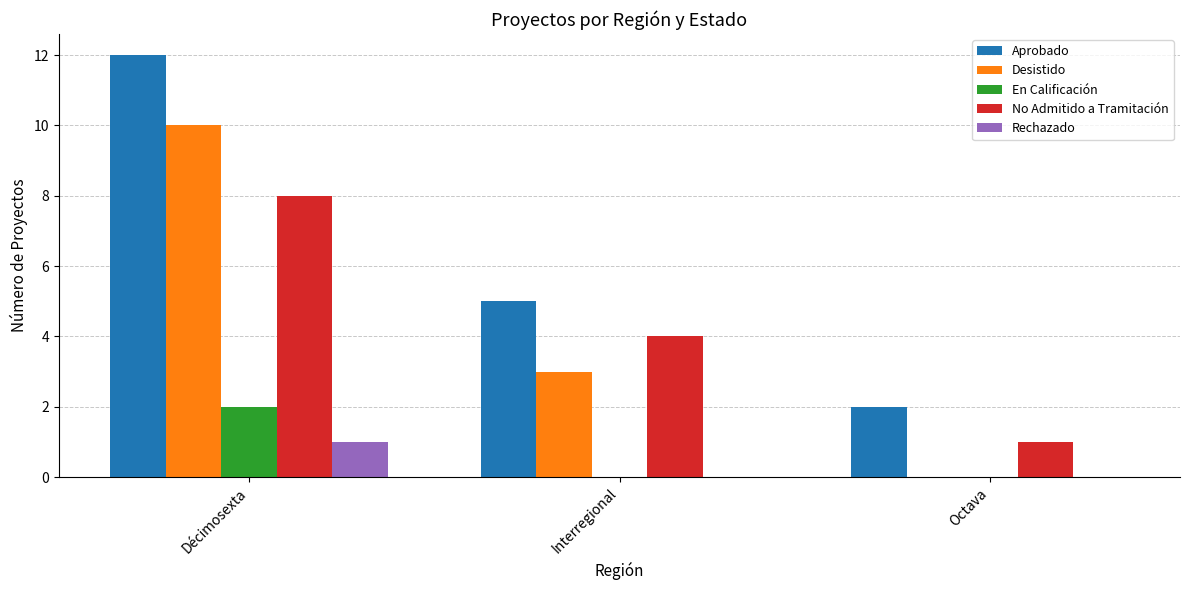

What is the sum of the Aprobado values at Octava and Interregional?

7